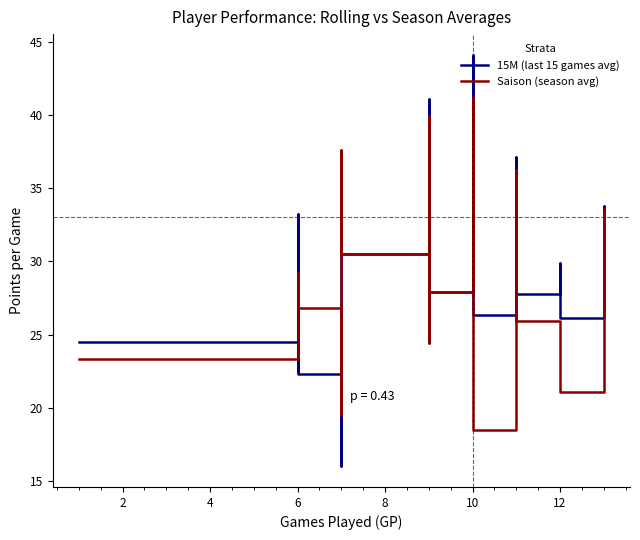

How many lines are shown in the chart?

2